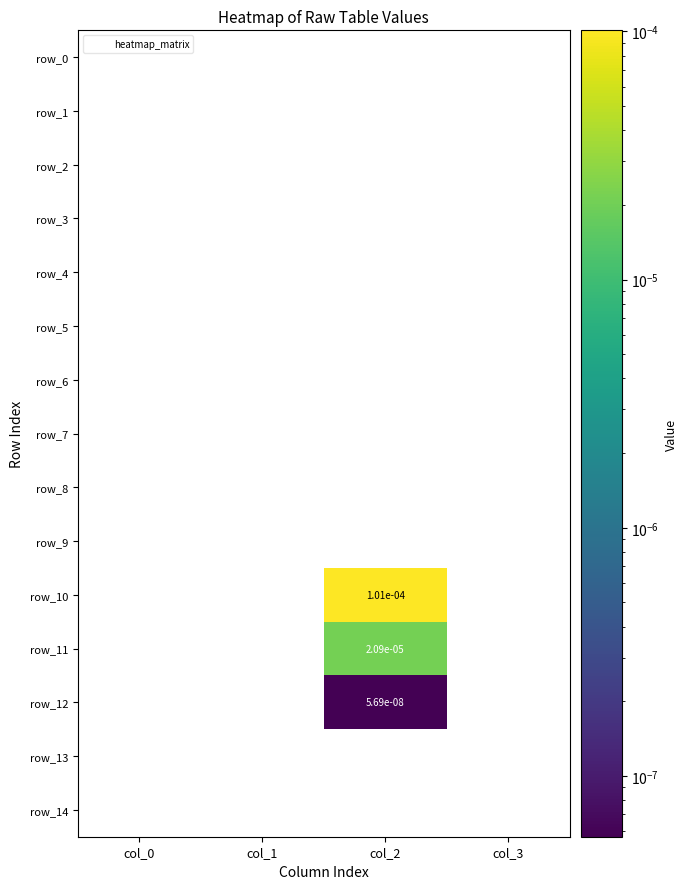

Between col_2 and col_3, which series saw the biggest shift?

row_10